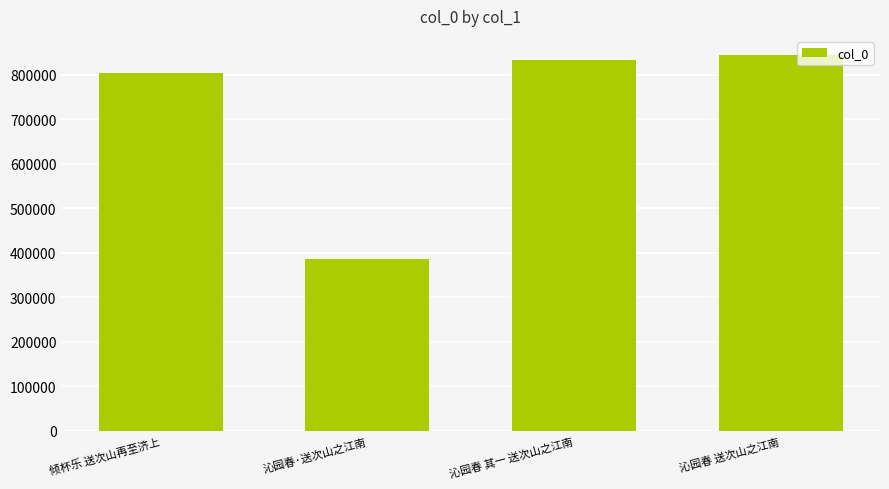

List the labels in order of value, largest first.

沁园春 送次山之江南, 沁园春 其一 送次山之江南, 倾杯乐 送次山再至济上, 沁园春·送次山之江南